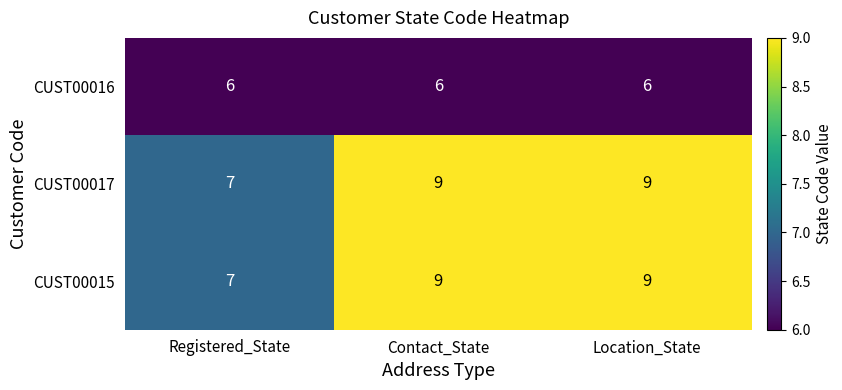

At how many categories does at least one series exceed 6?

3